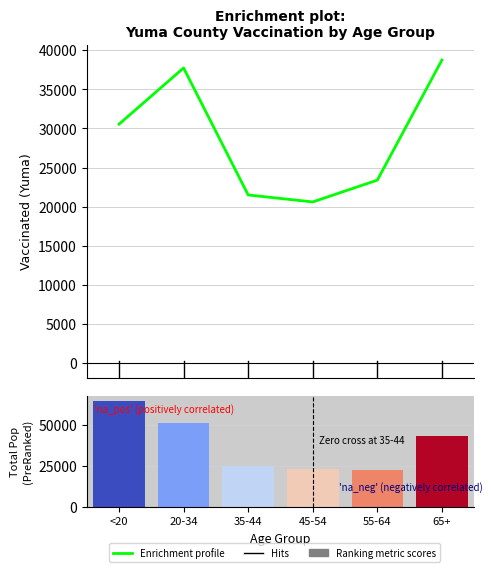

Which series has the widest spread of values?

total_pop_Yuma